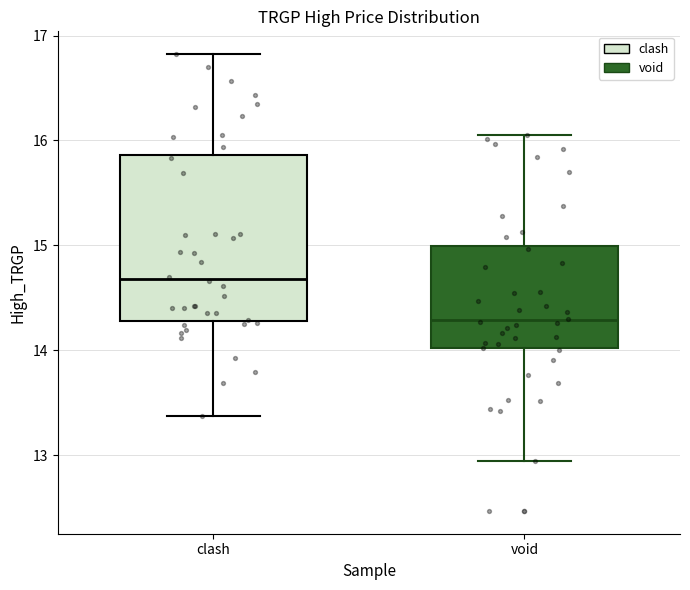

Comparing the boxes themselves (not the whiskers), which one is the tallest?

clash